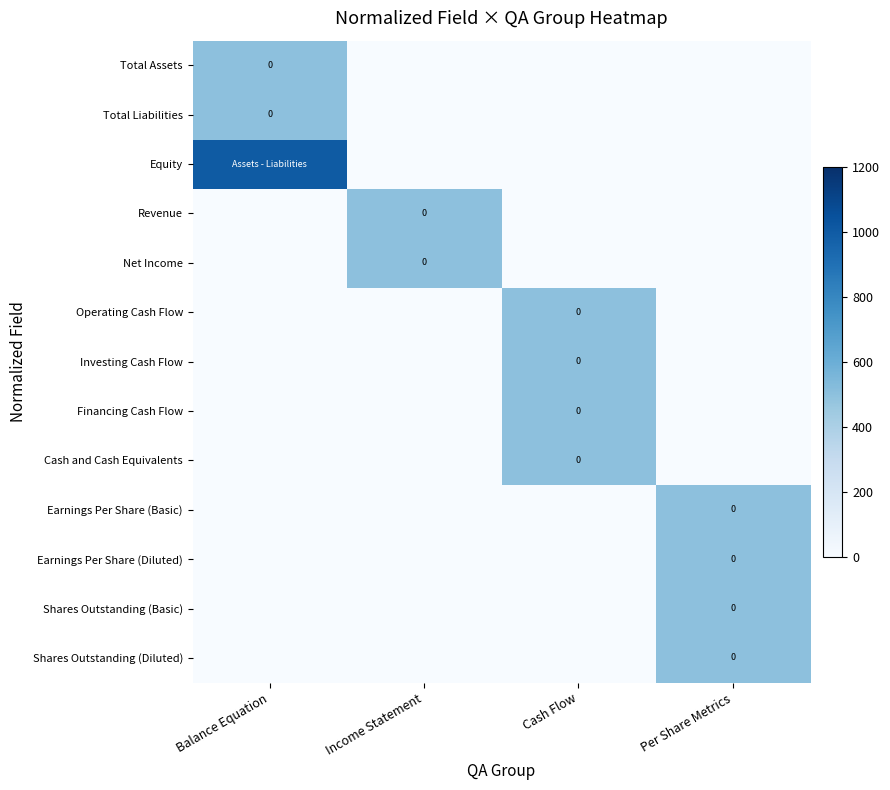

The value of Total Assets at Balance Equation is 684. True or false?

False